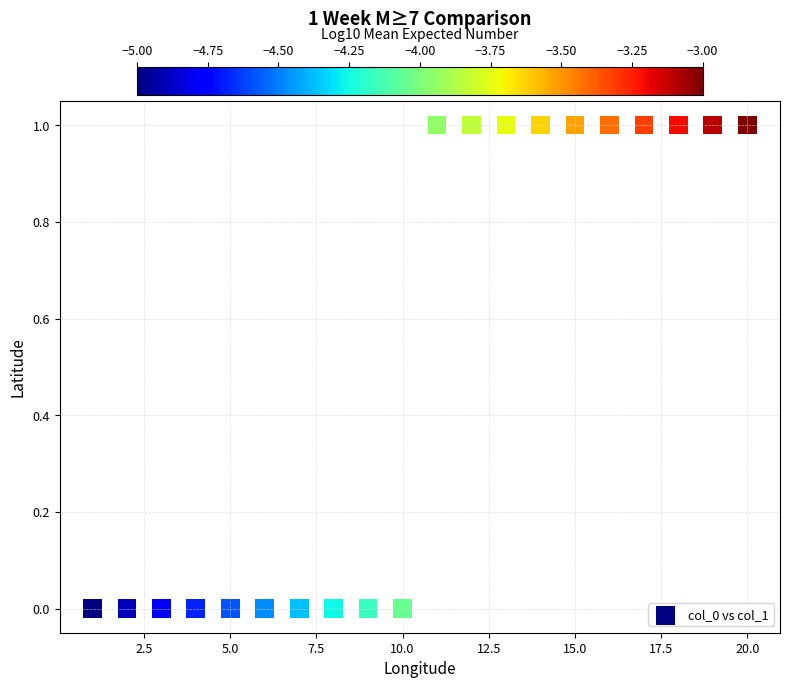

List the coordinates of all points as (Y, X) pairs, reading left to right.

(0, 1)  (0, 2)  (0, 3)  (0, 4)  (0, 5)  (0, 6)  (0, 7)  (0, 8)  (0, 9)  (0, 10)  (1, 11)  (1, 12)  (1, 13)  (1, 14)  (1, 15)  (1, 16)  (1, 17)  (1, 18)  (1, 19)  (1, 20)